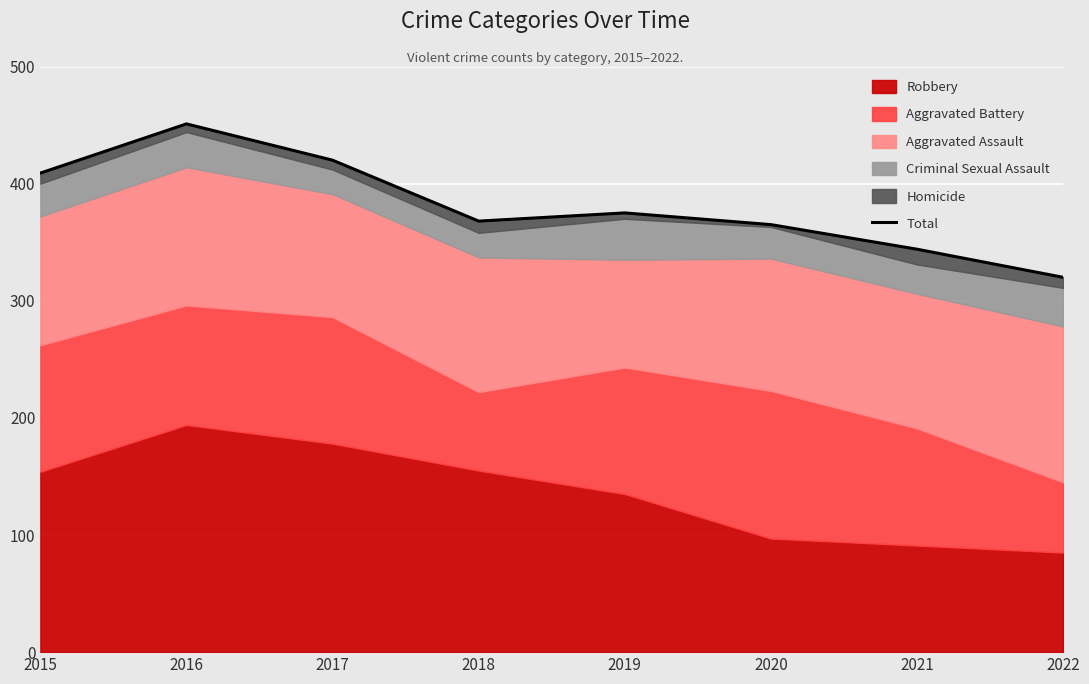

Count the number of values greater than 375.

3